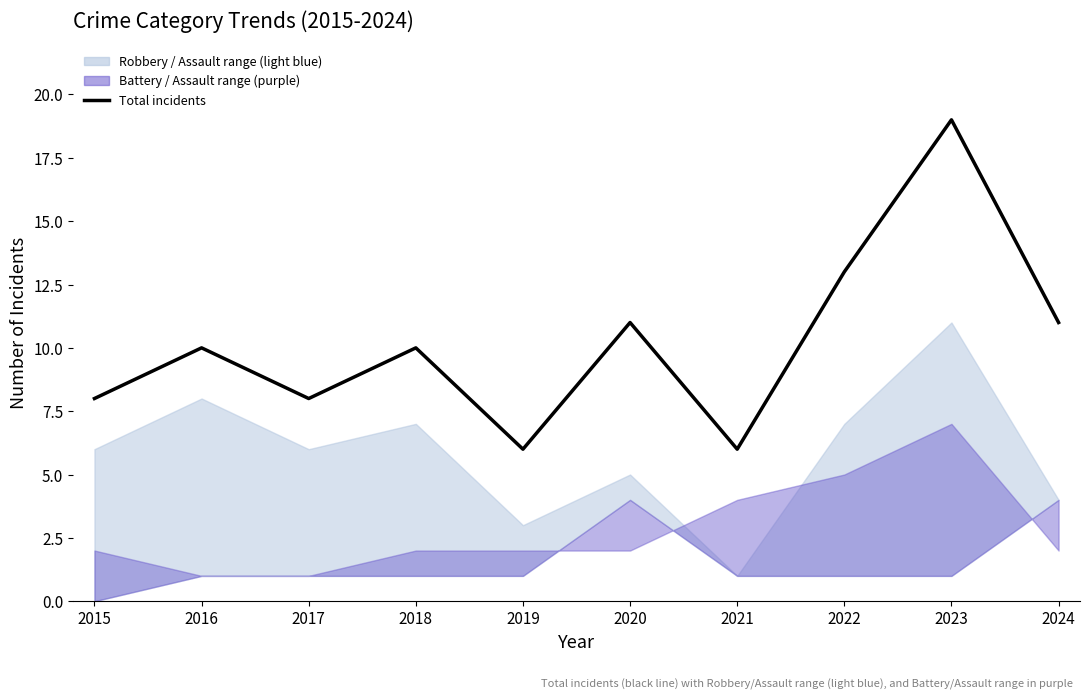

Reading left to right, what are all the values shown in this chart?

2015=8	2016=10	2017=8	2018=10	2019=6	2020=11	2021=6	2022=13	2023=19	2024=11